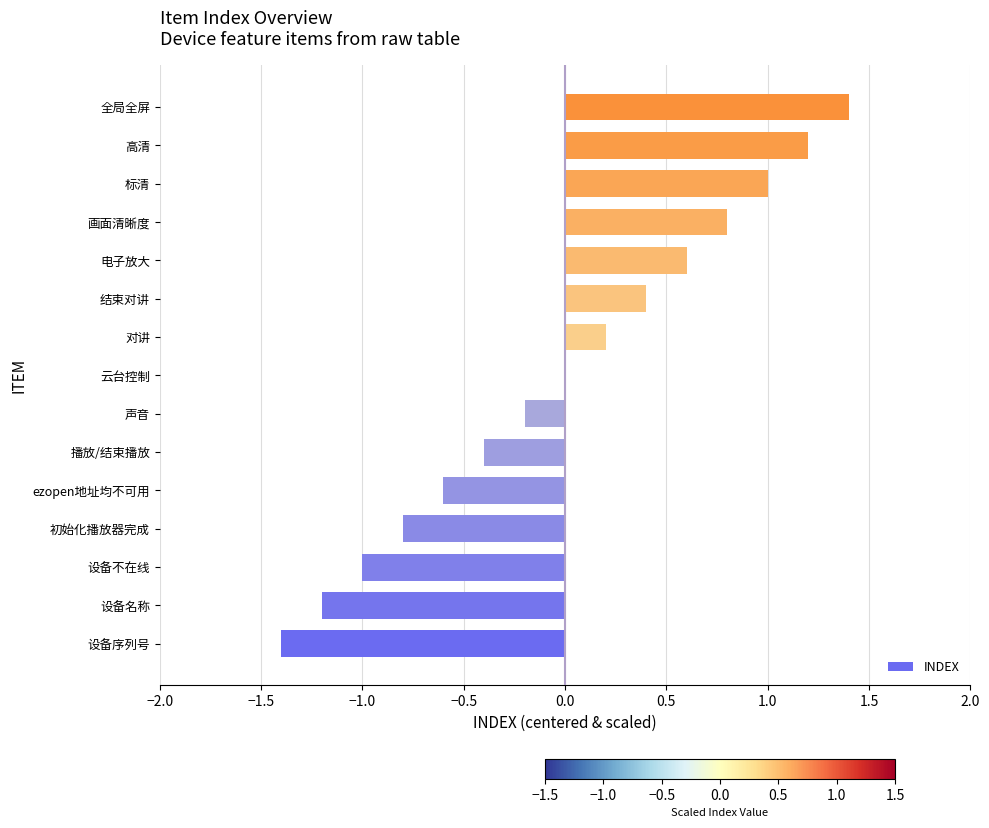

Which label corresponds to the largest value in the chart?

全局全屏